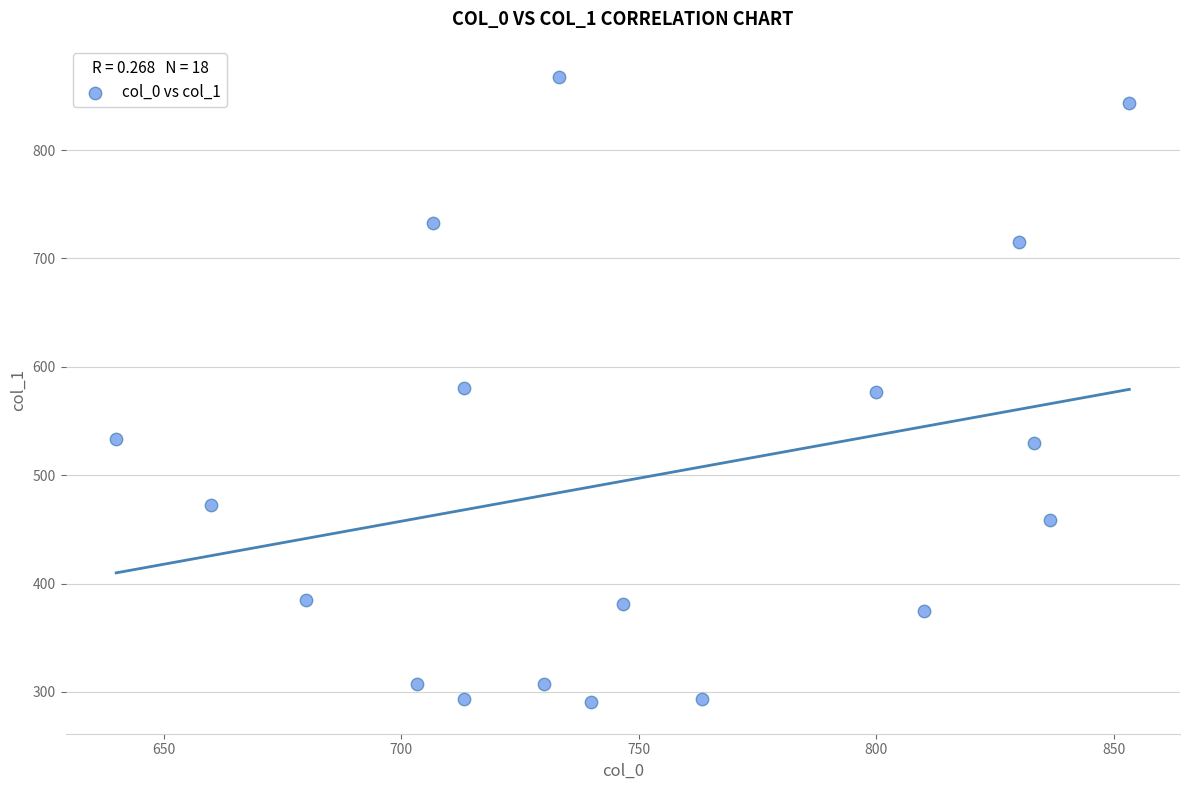

What is the range of X values (max minus min)?

213.3